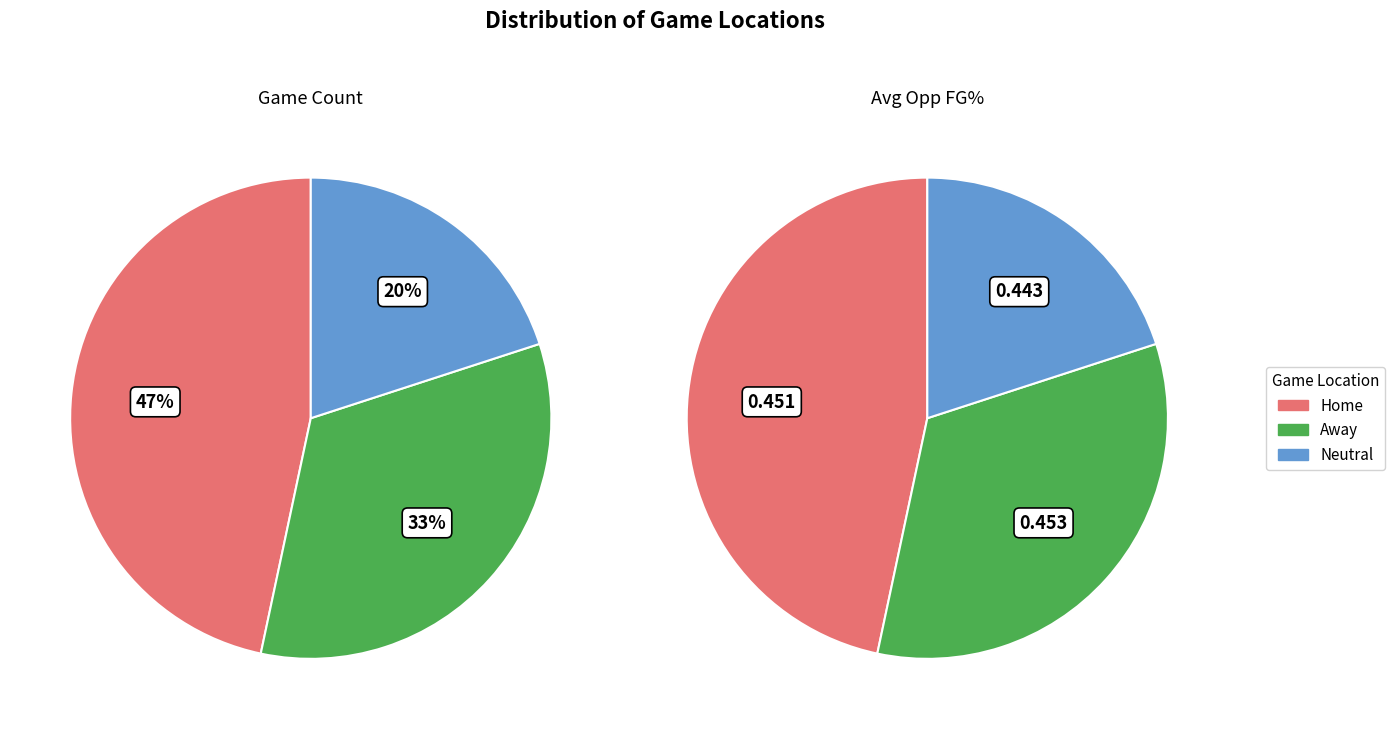

What is the majority slice?

Home